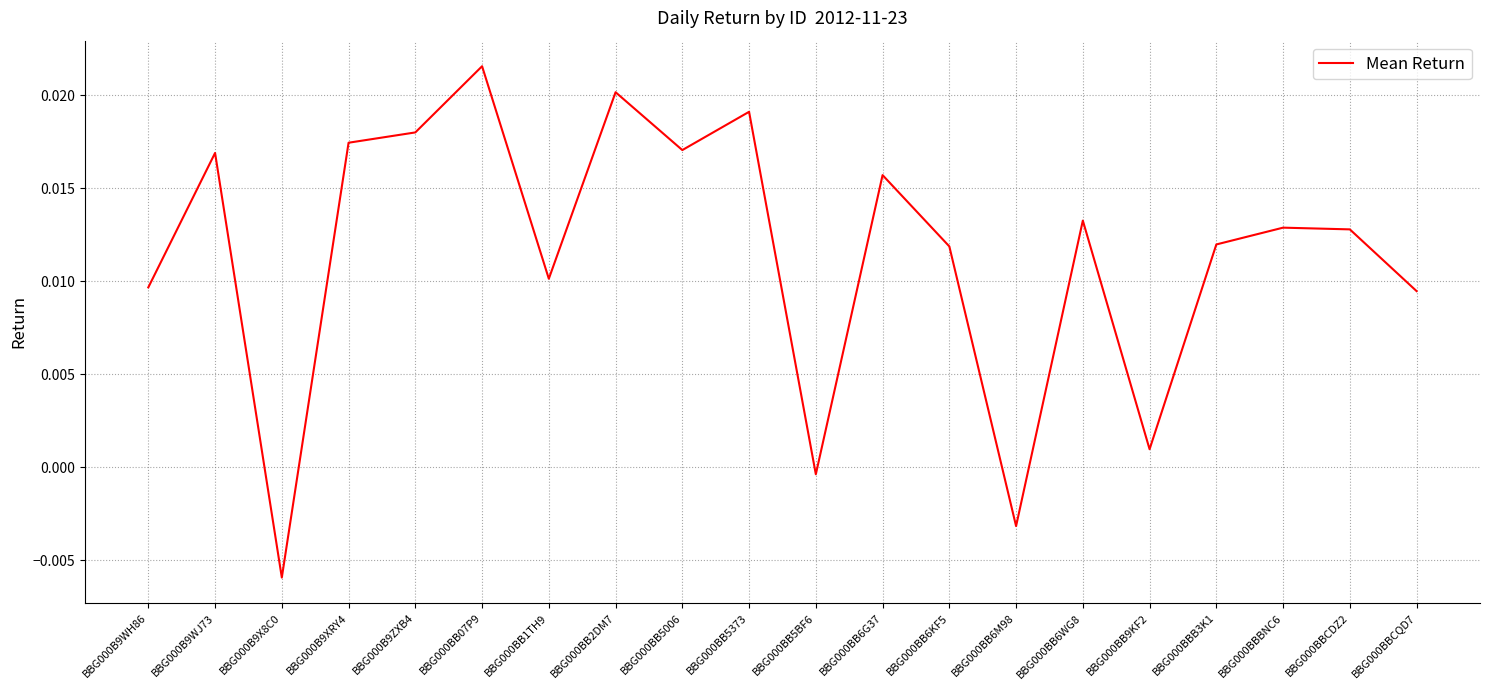

What position from the right is BBG000BB6WG8?

6